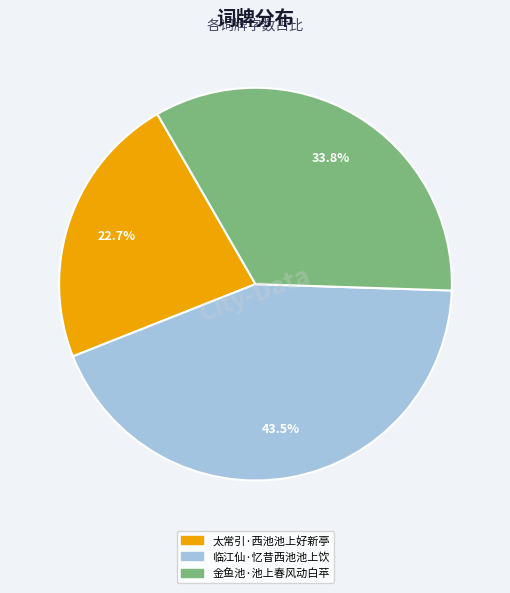

What percentage is the 太常引·西池池上好新亭 slice, to the nearest percent?

23%